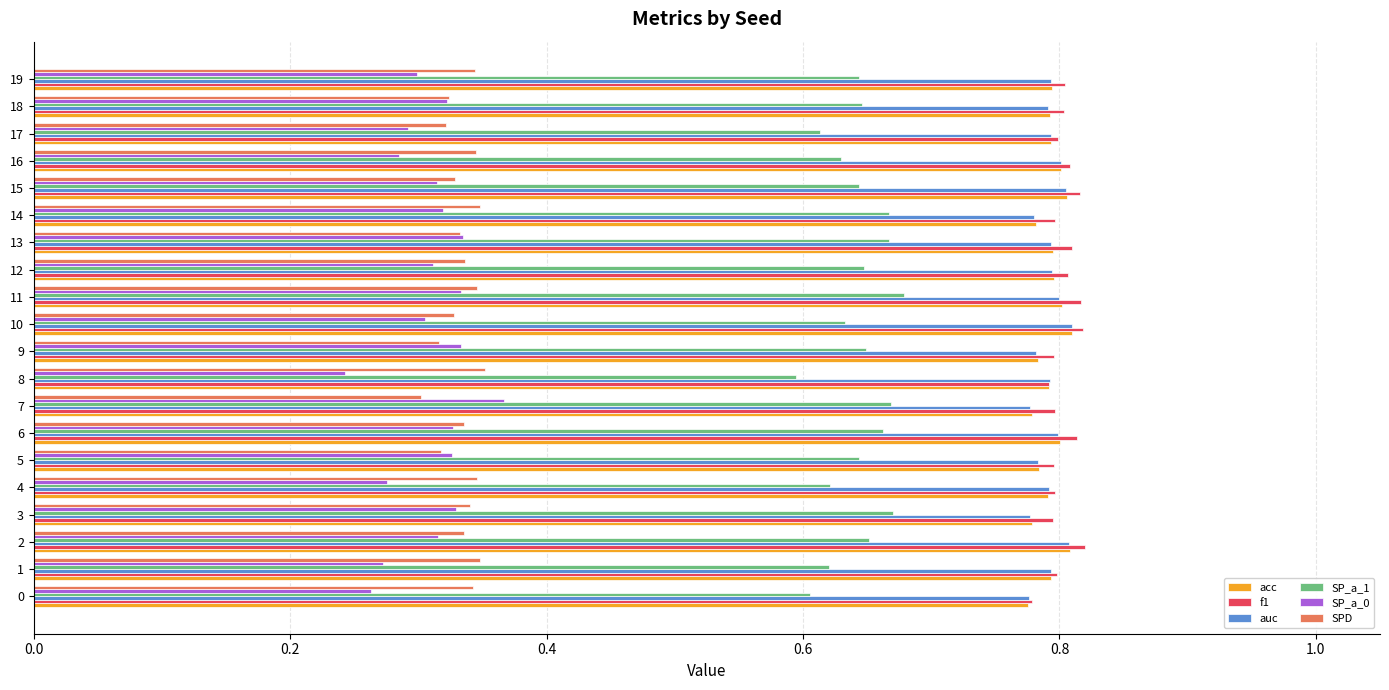

Which label corresponds to the smallest value in the chart?

8